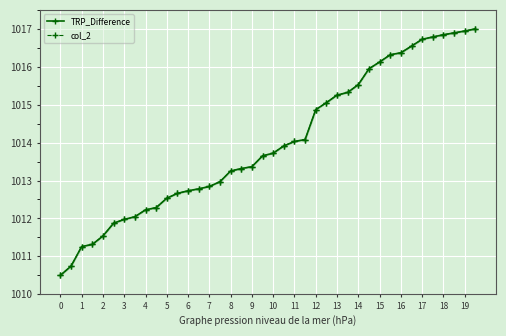

At which label does TRP_Difference reach its peak?

39